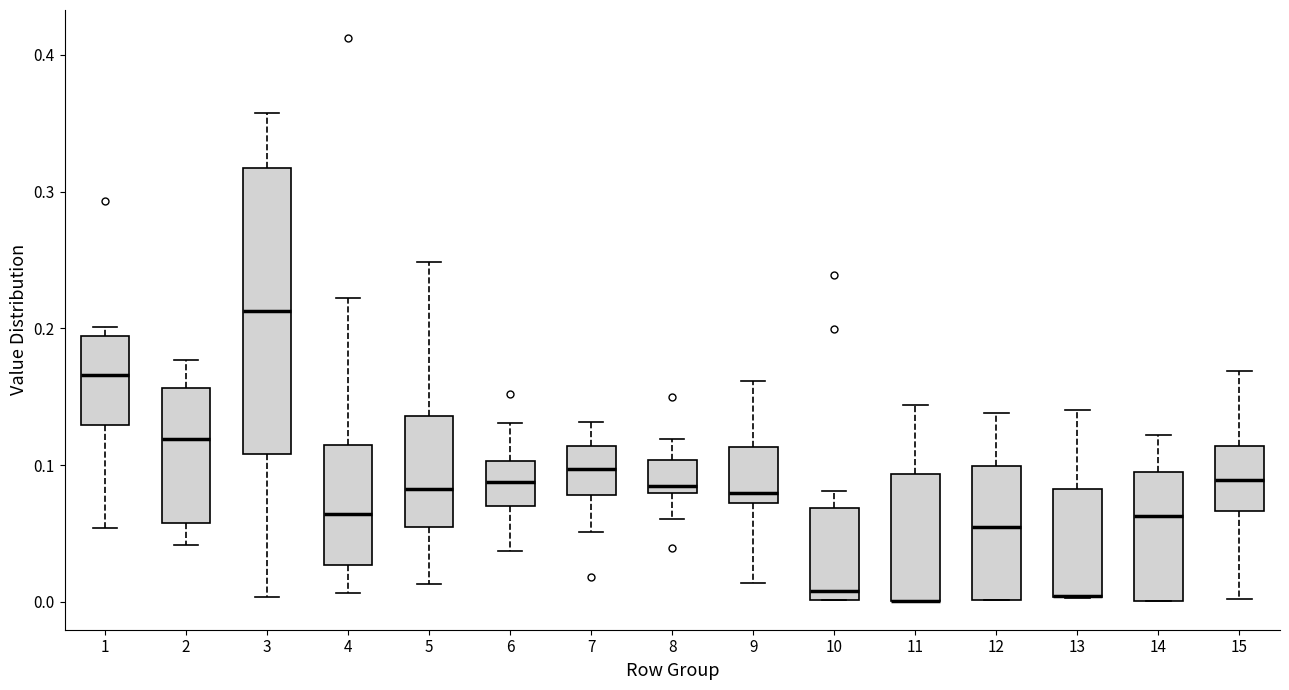

Reading left to right, transcribe this box plot: for each box, give where its median line is, the range the box spans, and where its two whiskers end, as read against the y-axis. The values are not printed on the chart, so give them approximately, as read against the axis.

1: median 0.17, box 0.13 to 0.19, whiskers 0.05 to 0.20
2: median 0.12, box 0.06 to 0.16, whiskers 0.04 to 0.18
3: median 0.21, box 0.11 to 0.32, whiskers 0.00 to 0.36
4: median 0.06, box 0.03 to 0.11, whiskers 0.01 to 0.22
5: median 0.08, box 0.05 to 0.14, whiskers 0.01 to 0.25
6: median 0.09, box 0.07 to 0.10, whiskers 0.04 to 0.13
7: median 0.10, box 0.08 to 0.11, whiskers 0.05 to 0.13
8: median 0.08 (just above the box's lower edge), box 0.08 to 0.10, whiskers 0.06 to 0.12
9: median 0.08, box 0.07 to 0.11, whiskers 0.01 to 0.16
10: median 0.01, box 0.00 to 0.07, whiskers 0.00 to 0.08
11: median 0.00 (drawn on the box's lower edge), box 0.00 to 0.09, whiskers 0.00 to 0.14
12: median 0.05, box 0.00 to 0.10, whiskers 0.00 to 0.14
13: median 0.00 (drawn on the box's lower edge), box 0.00 to 0.08, whiskers 0.00 to 0.14
14: median 0.06, box 0.00 to 0.09, whiskers 0.00 to 0.12
15: median 0.09, box 0.07 to 0.11, whiskers 0.00 to 0.17